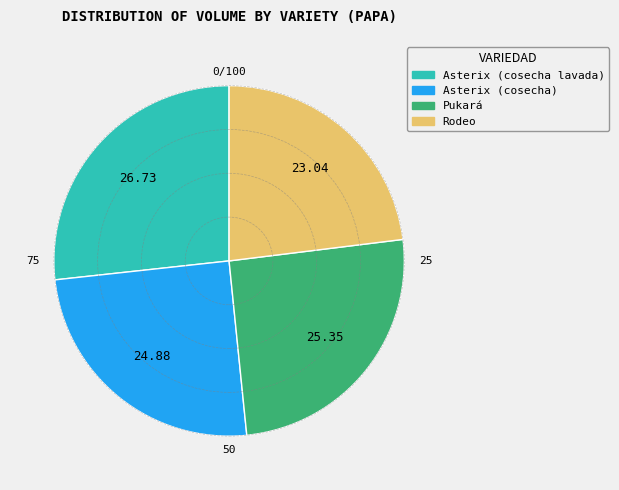

What is the smallest slice in the pie chart?

Rodeo